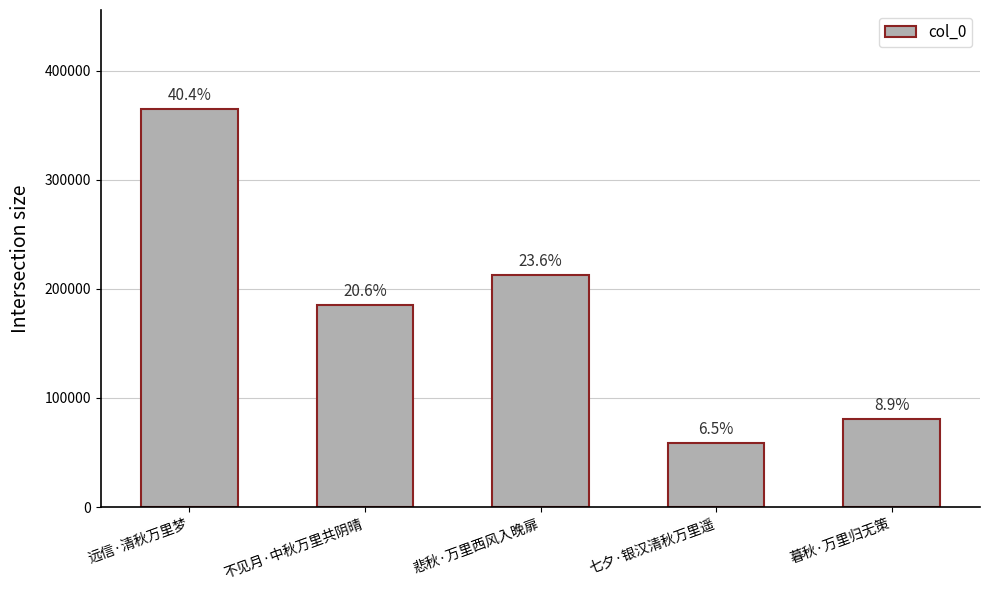

What position from the right is 远信·清秋万里梦?

5